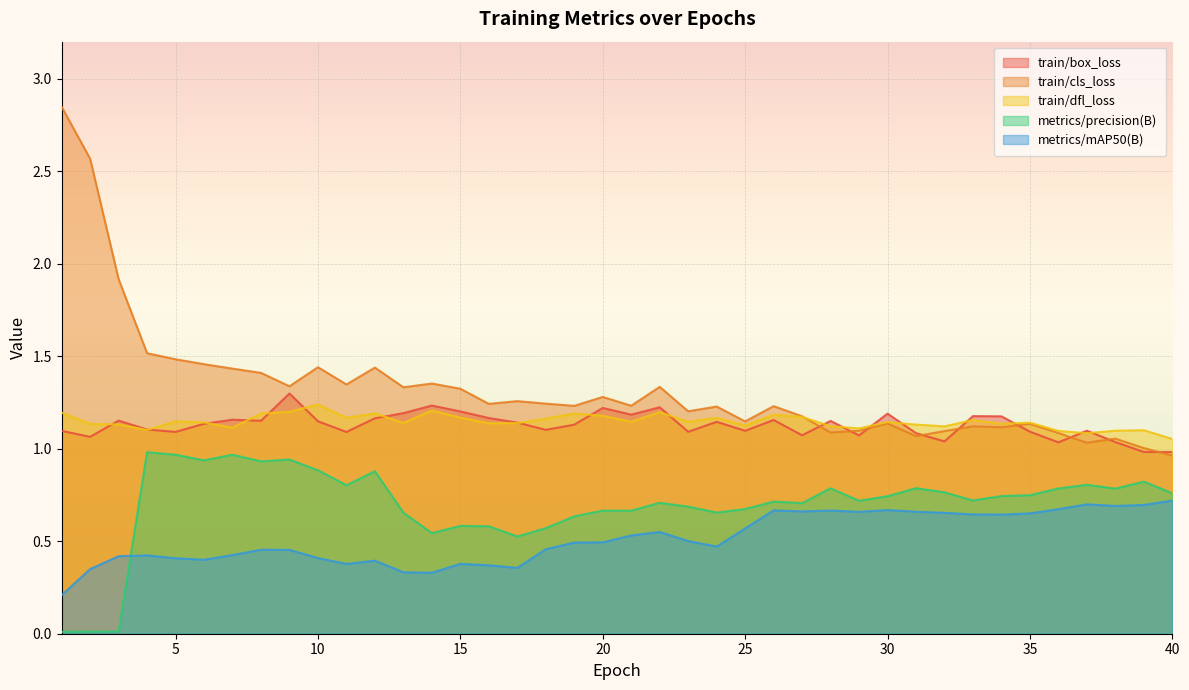

At 37, list the series in order from smallest to largest.

metrics/mAP50(B), metrics/precision(B), train/cls_loss, train/dfl_loss, train/box_loss